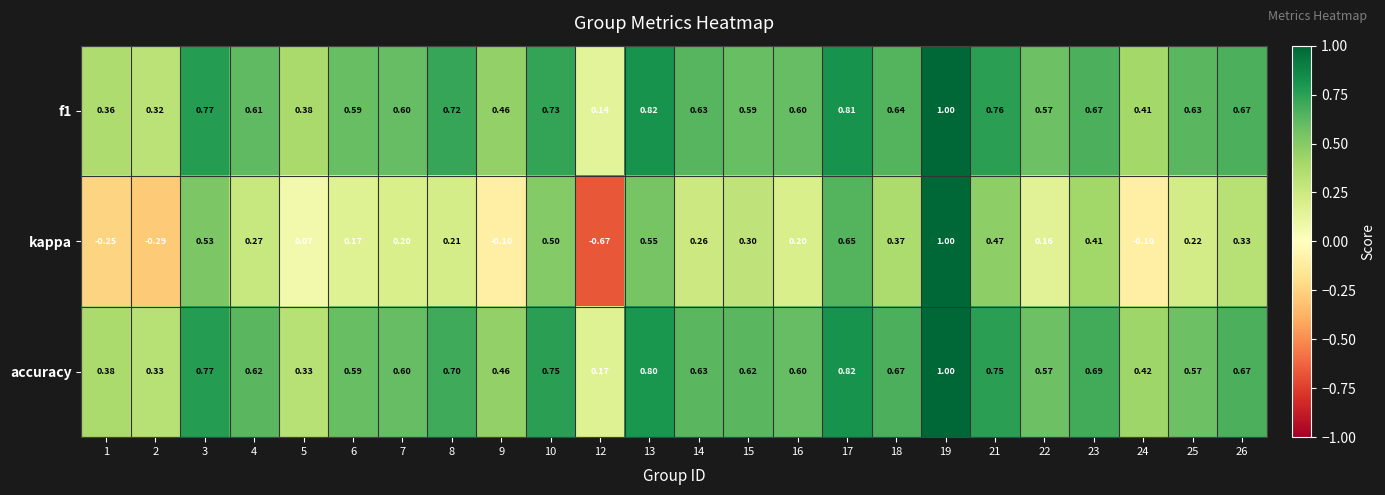

Count the number of data series in this chart.

3